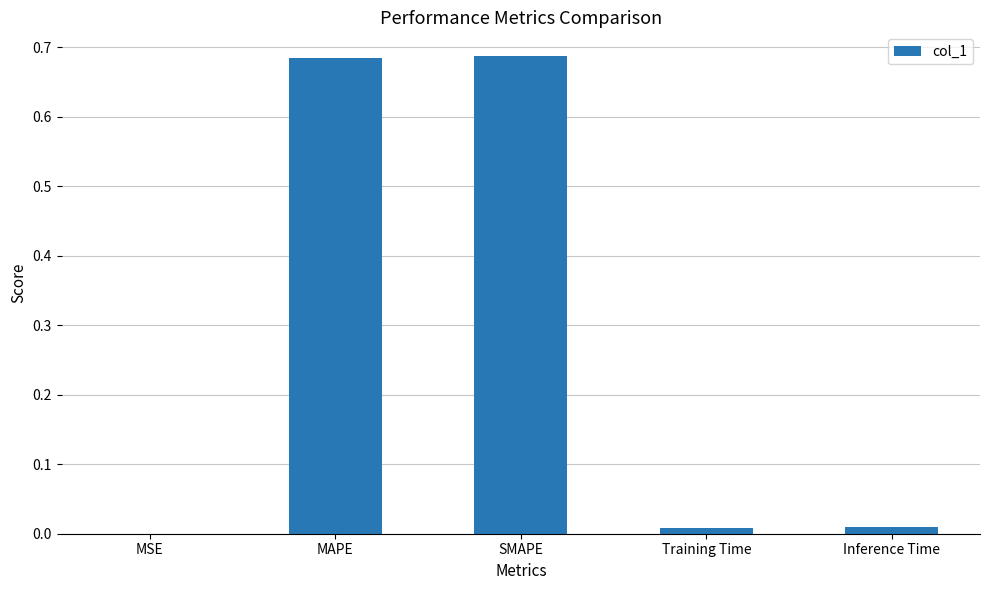

Which has a higher value, MAPE or Inference Time?

MAPE